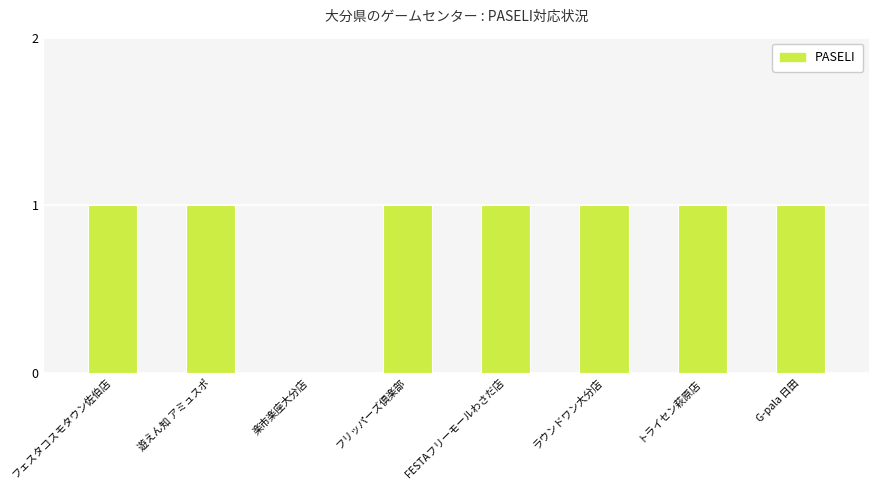

Is it true that the value at トライセン萩原店 is 1?

True